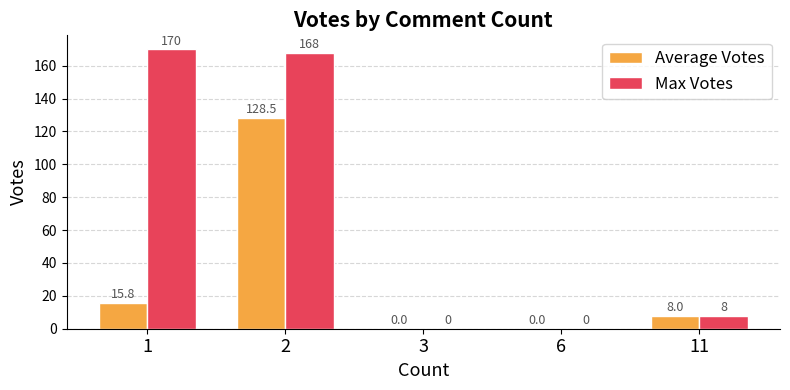

What is the difference between the Average Votes values at 1 and 3?

15.8